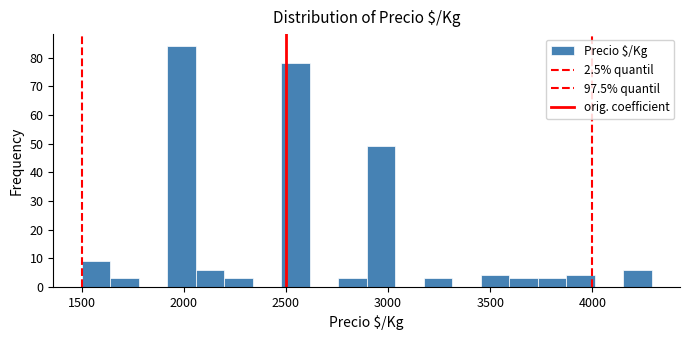

Around what value on the x-axis is the tallest bar? Give the approximate position of its centre, as read against the axis.

2000